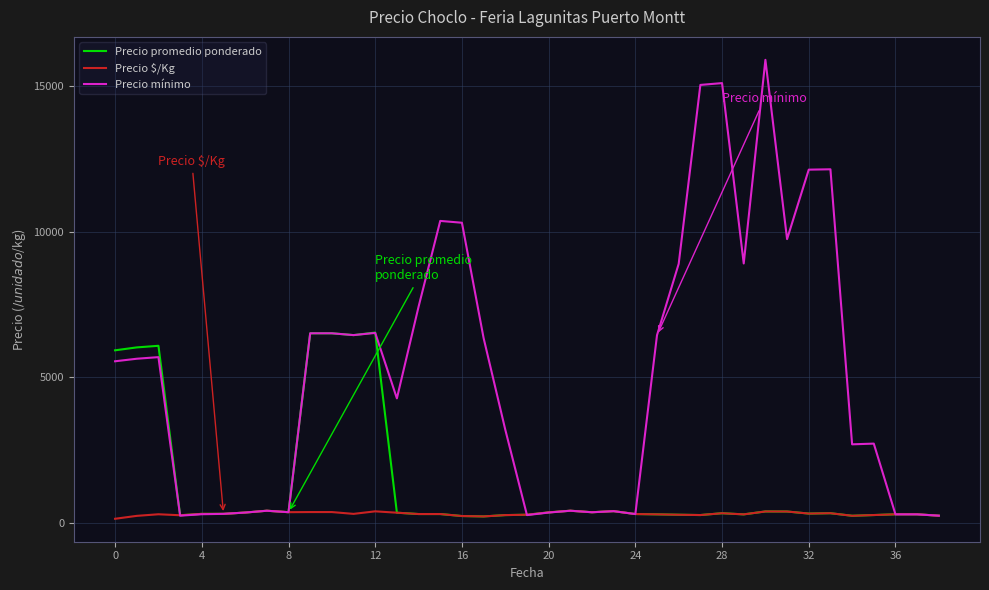

What are all the series names shown in the legend?

Precio promedio ponderado, Precio $/Kg, Precio mínimo